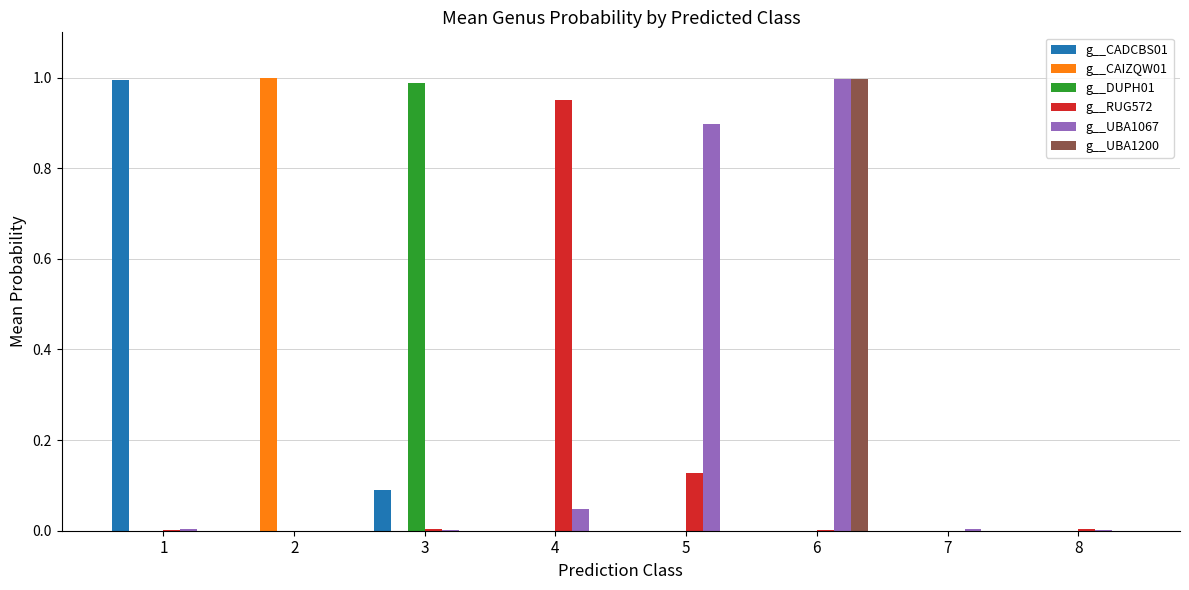

What is the average value of the g__UBA1067 series?

0.2